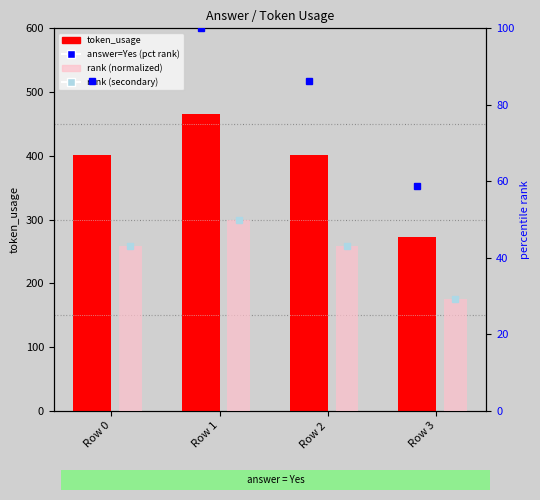

Which has a higher value, Row 0 or Row 3?

Row 0